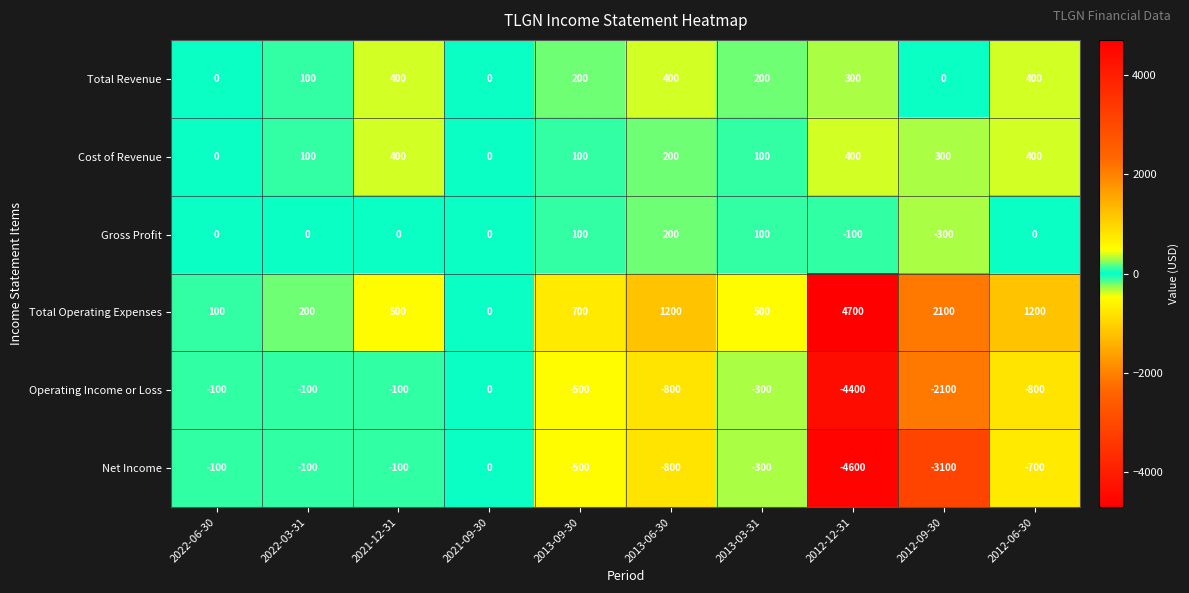

Is it true that Gross Profit equals 0 at 2022-03-31?

True